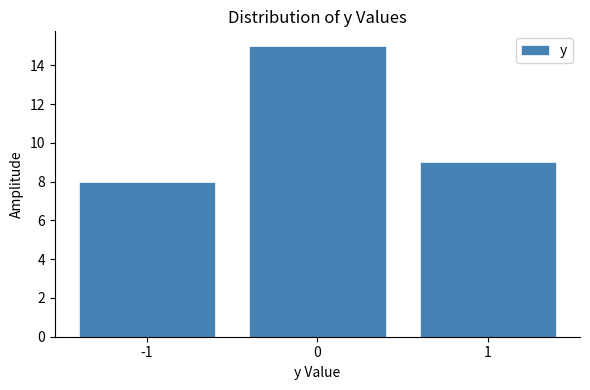

Reading left to right, transcribe this chart: for each bar, give the range it covers on the x-axis and its height. The values are not printed on the chart, so give them approximately, as read against the axis.

-1.5 to -0.5: 8
-0.5 to 0.5: 15
0.5 to 1.5: 9